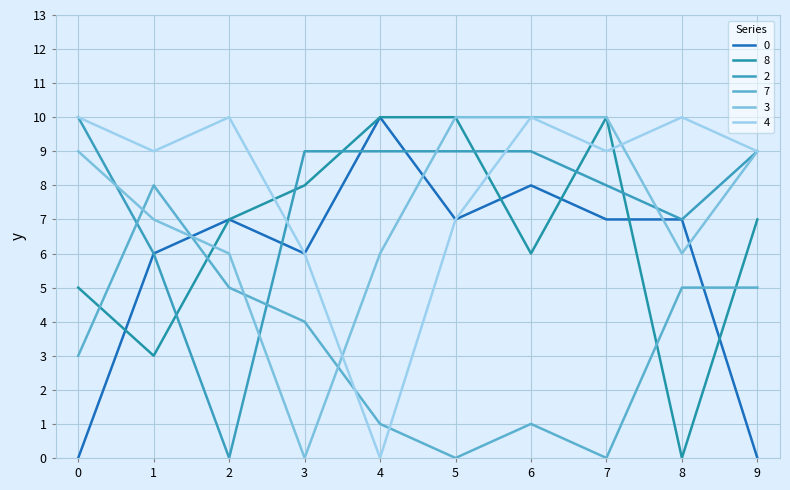

At which label is 2 closest to 5?

1